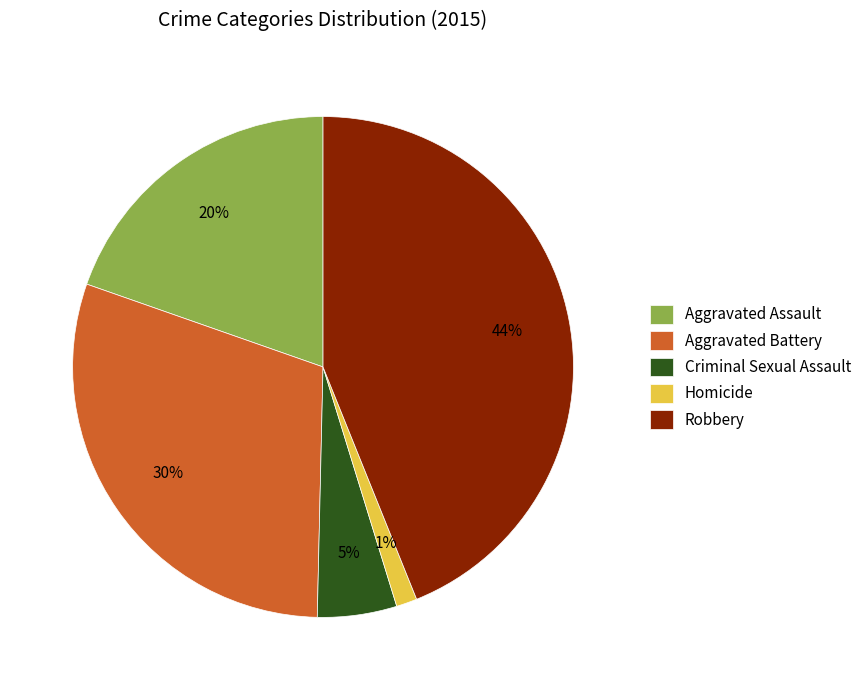

Which category has the smallest portion of the pie?

Homicide